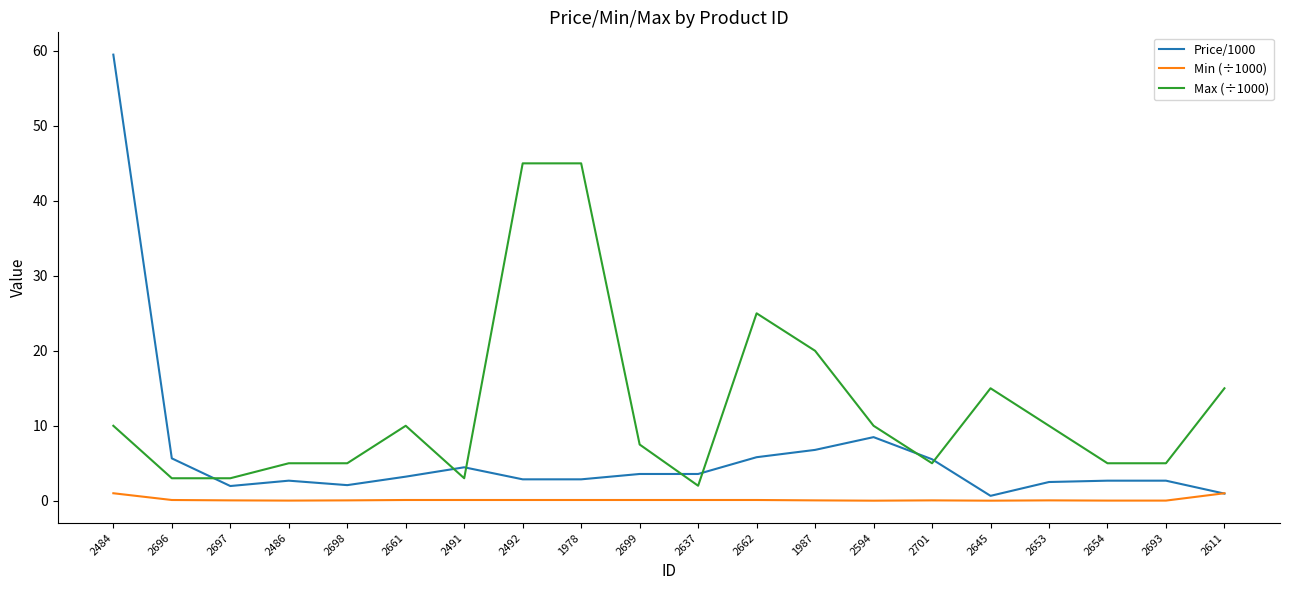

Which series has the largest total across all categories?

Max (÷1000)